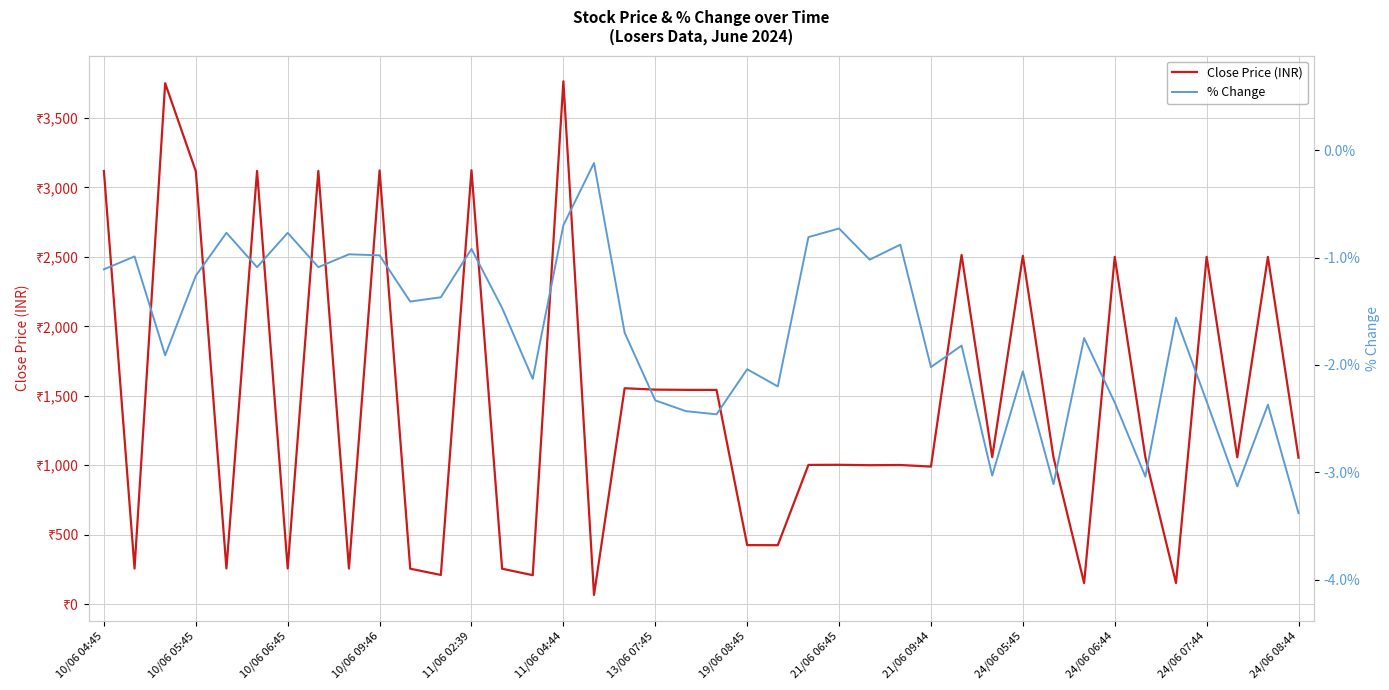

List the series in order of their overall mean, highest first.

Close Price (INR), % Change